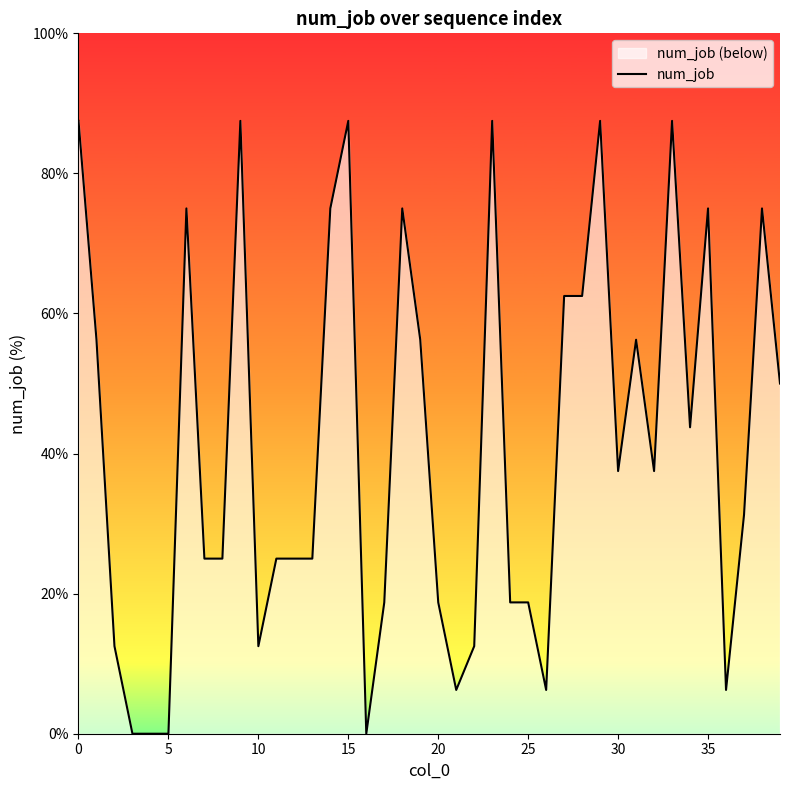

What is the maximum value shown in the chart?

87.5